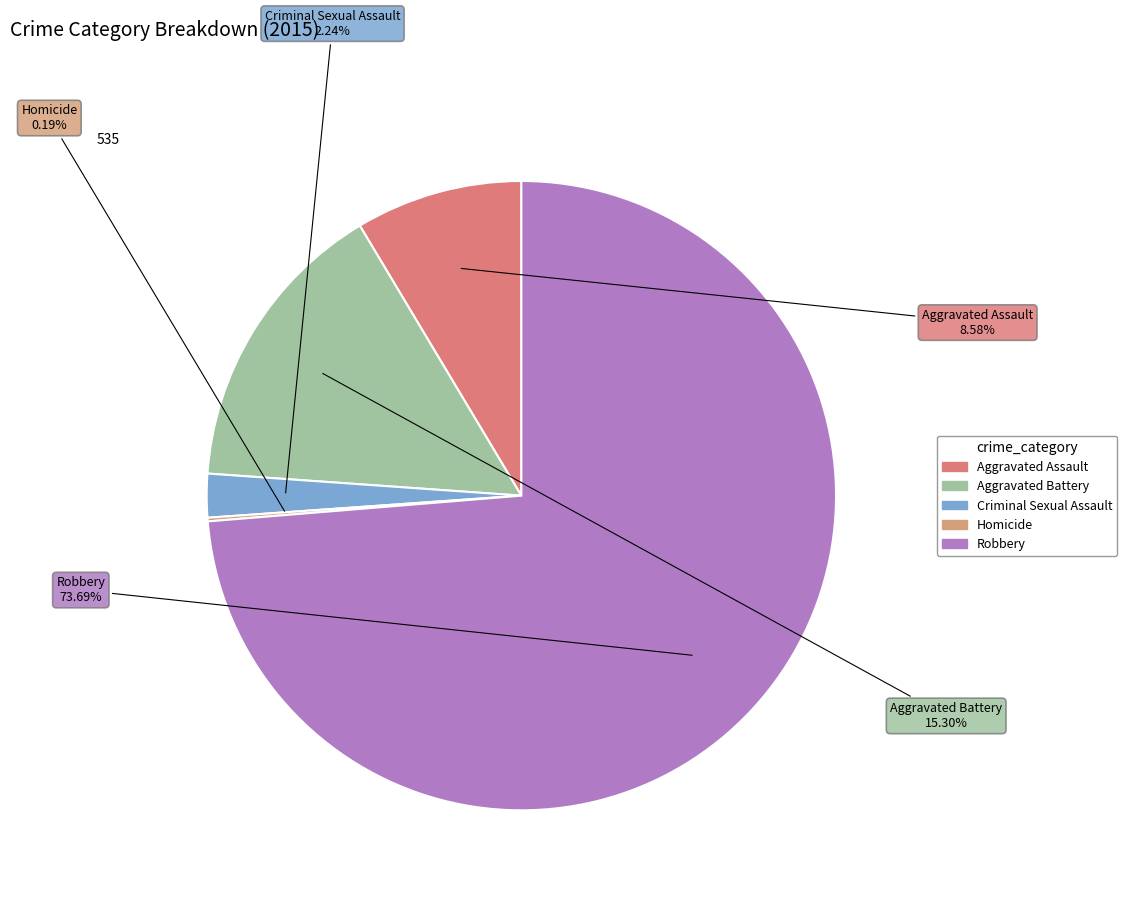

Combined, do Aggravated Battery and Criminal Sexual Assault account for over 50%?

No